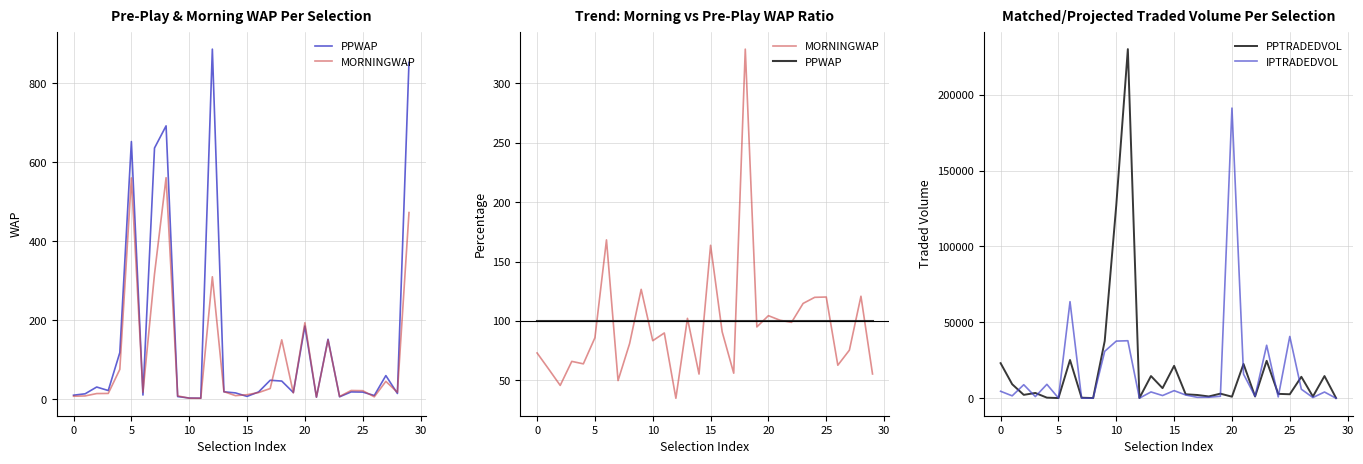

True or false: MORNINGWAP has more than 2 points higher than both neighbors.

True